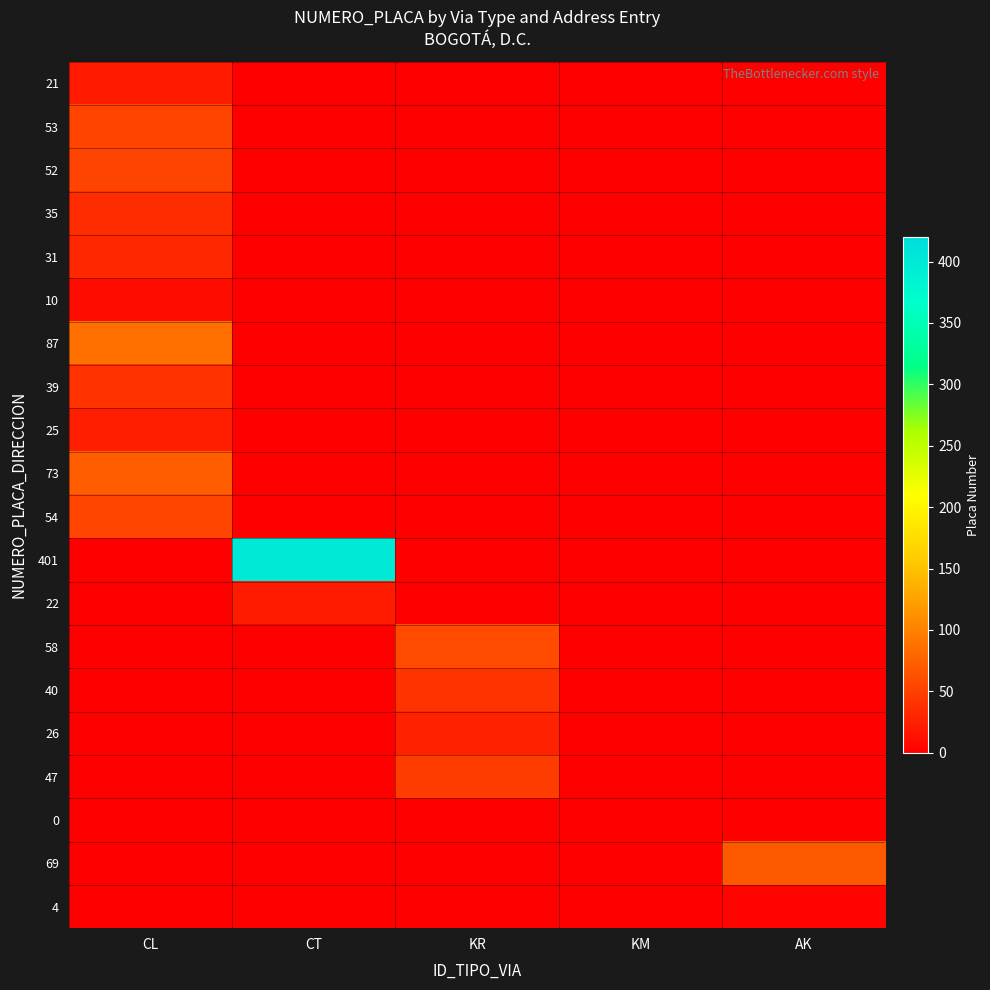

Which series changed the most between KR and AK?

69